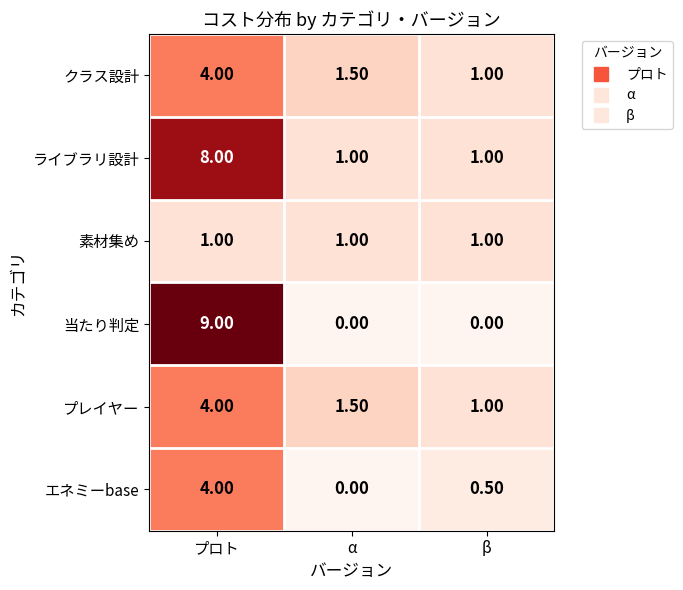

Is the value of ライブラリ設計 at α greater than the value of エネミーbase at プロト?

No